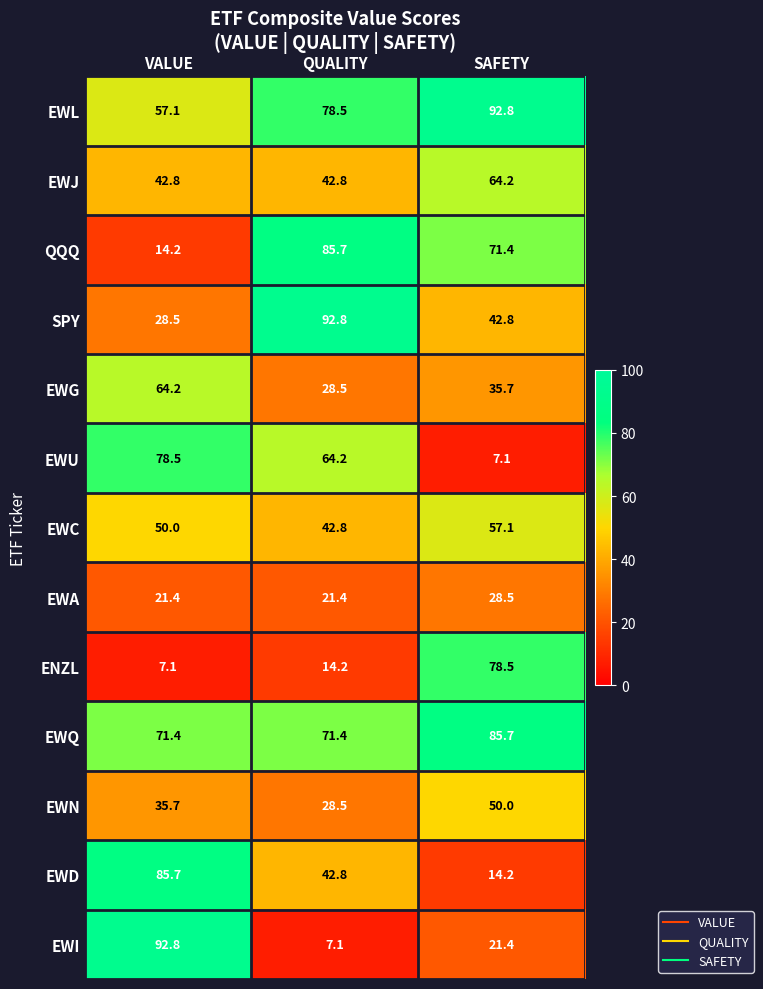

How many categories are shown in the chart?

3